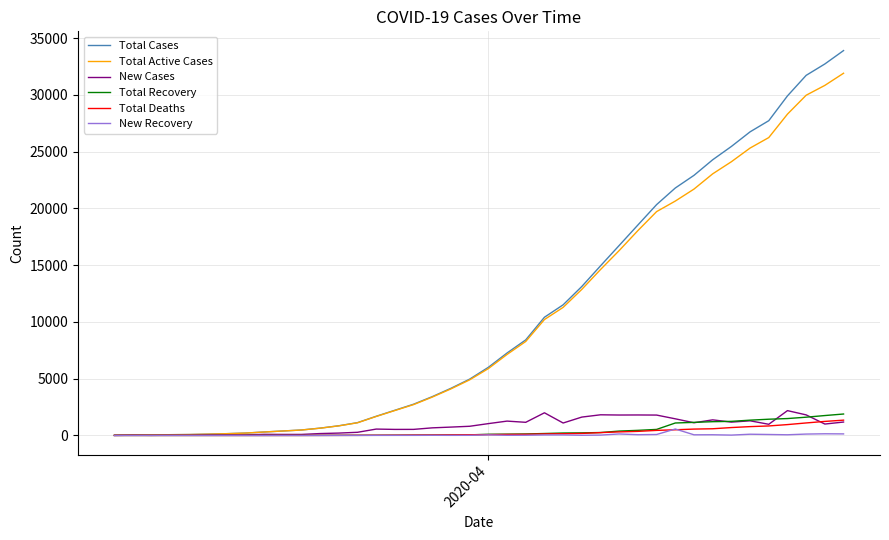

What is the sum of all Total Active Cases values?

409977